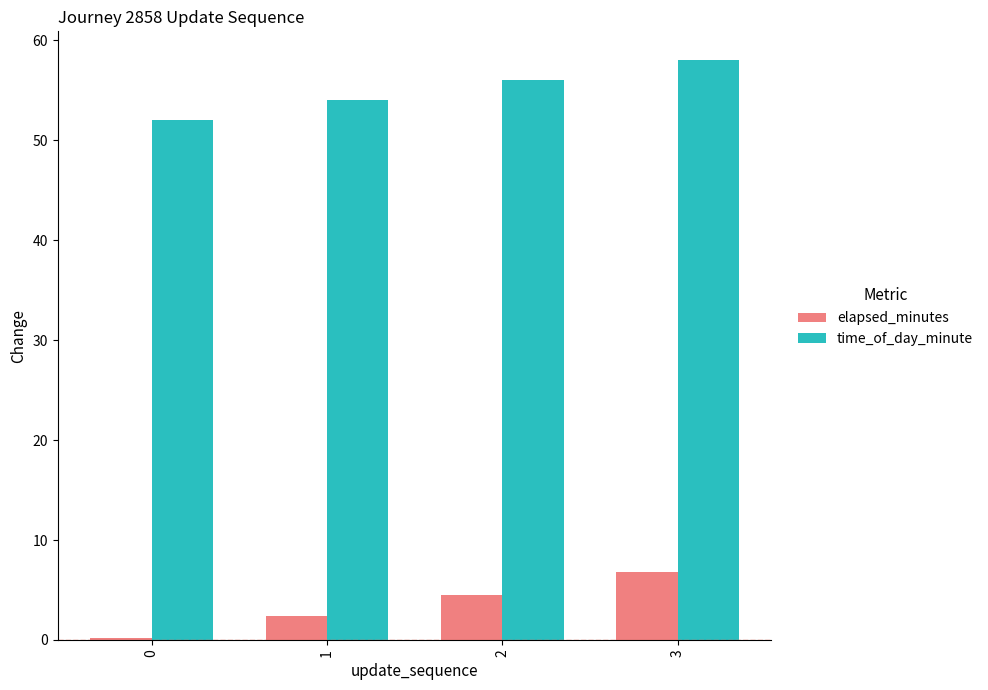

At how many categories does at least one series exceed 11?

4